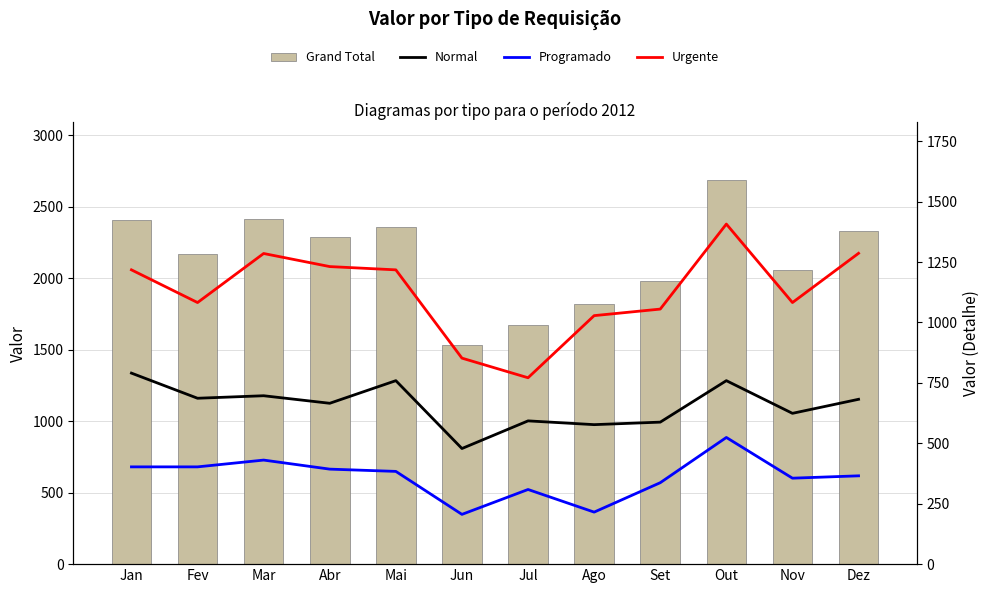

Reading right to left, list all the values displayed in this chart.

Grand Total: Dez=2333.7	Nov=2062.1	Out=2690.5	Set=1979.9	Ago=1820.8	Jul=1672.9	Jun=1536.7	Mai=2360.7	Abr=2289.9	Mar=2412.7	Fev=2171.3	Jan=2410.6
Normal: Dez=682.1	Nov=624.0	Out=759.2	Set=587.6	Ago=577.2	Jul=592.8	Jun=478.4	Mai=759.2	Abr=665.6	Mar=696.8	Fev=686.4	Jan=790.4
Programado: Dez=365.4	Nov=355.7	Out=524.2	Set=337.0	Ago=215.3	Jul=308.9	Jun=205.9	Mai=383.8	Abr=393.1	Mar=430.6	Fev=402.5	Jan=402.5
Urgente: Dez=1286.2	Nov=1082.4	Out=1407.1	Set=1055.3	Ago=1028.3	Jul=771.2	Jun=852.4	Mai=1217.7	Abr=1231.2	Mar=1285.3	Fev=1082.4	Jan=1217.7